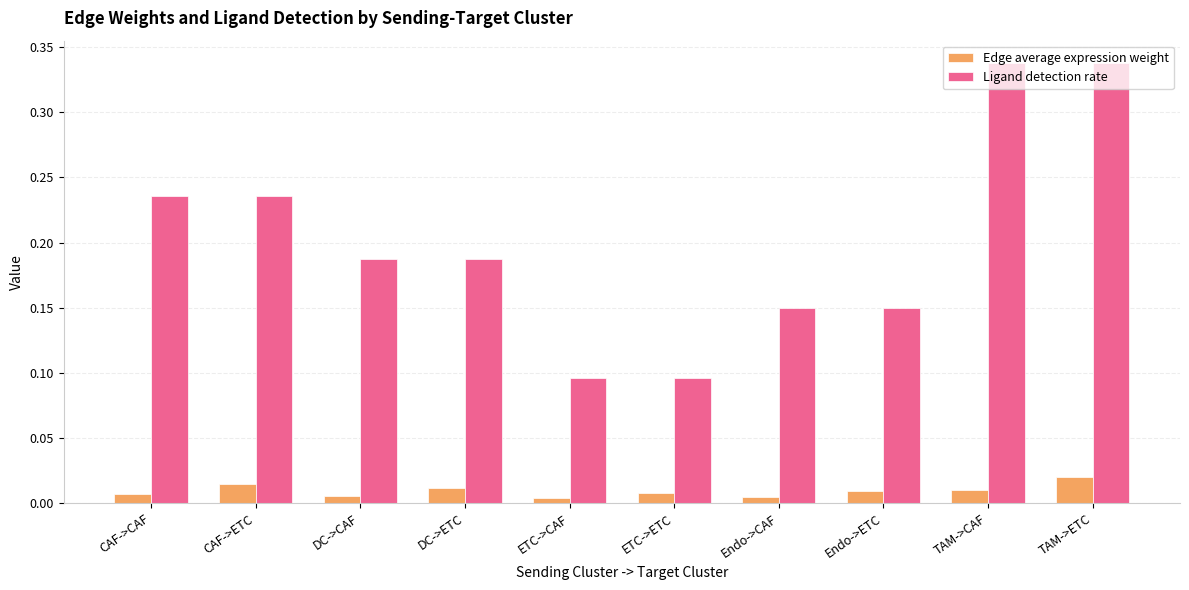

The Ligand detection rate series shows 0.3 at DC->CAF. True or false?

False